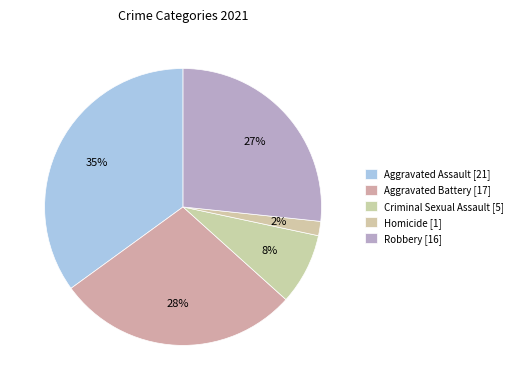

To the nearest percent, what is the average slice percentage?

20%